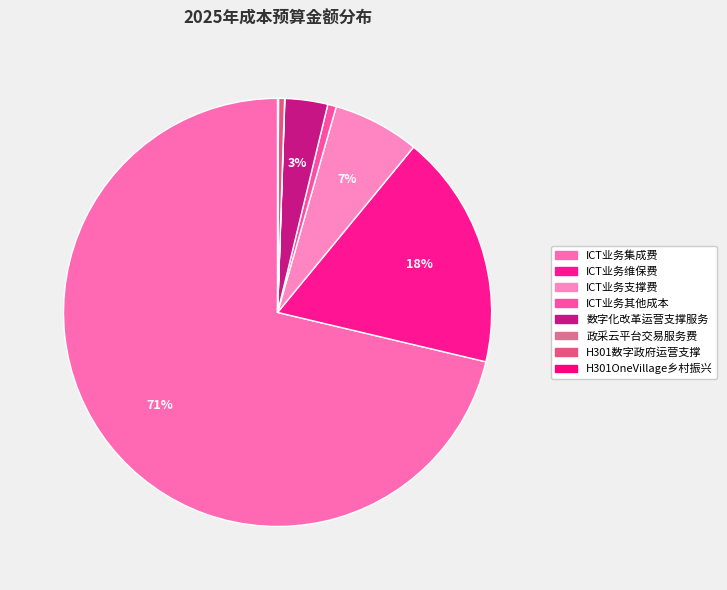

Is it true that ICT业务支撑费 is 7% of the pie?

True